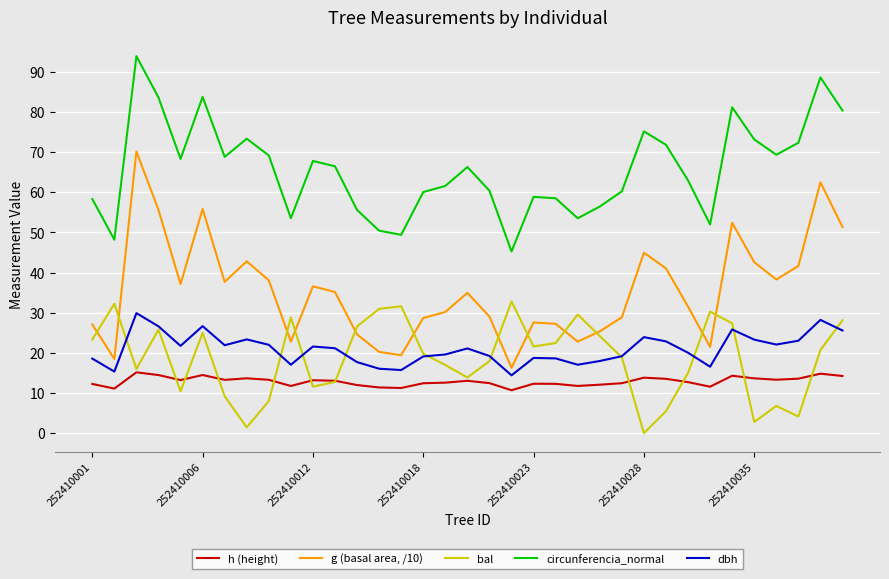

Which series has the largest total across all categories?

circunferencia_normal